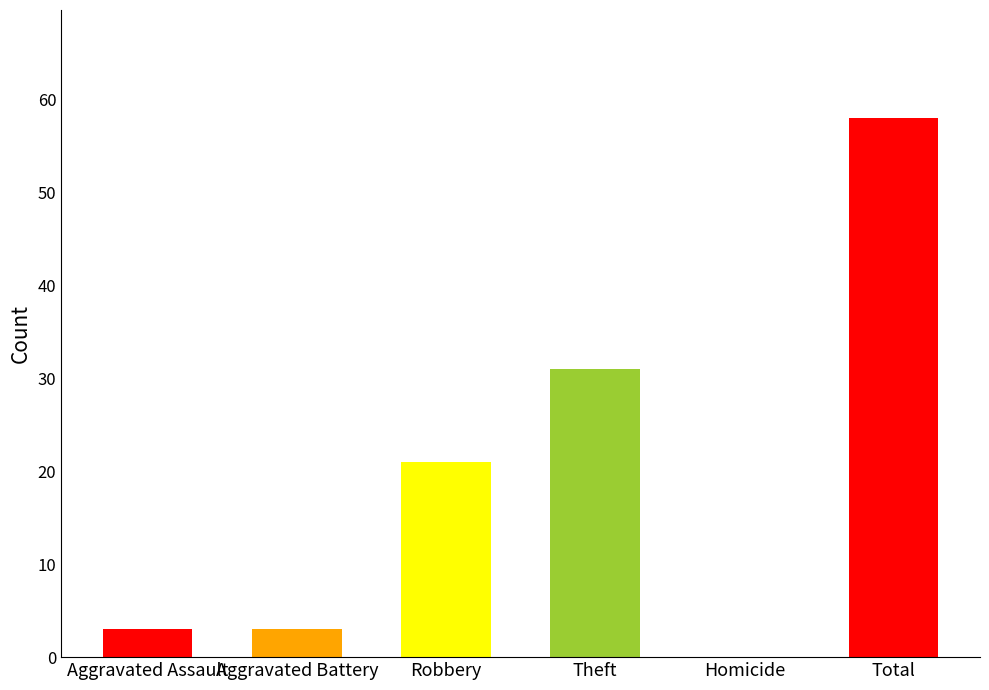

What is the change in value from Aggravated Assault to Homicide?

-3